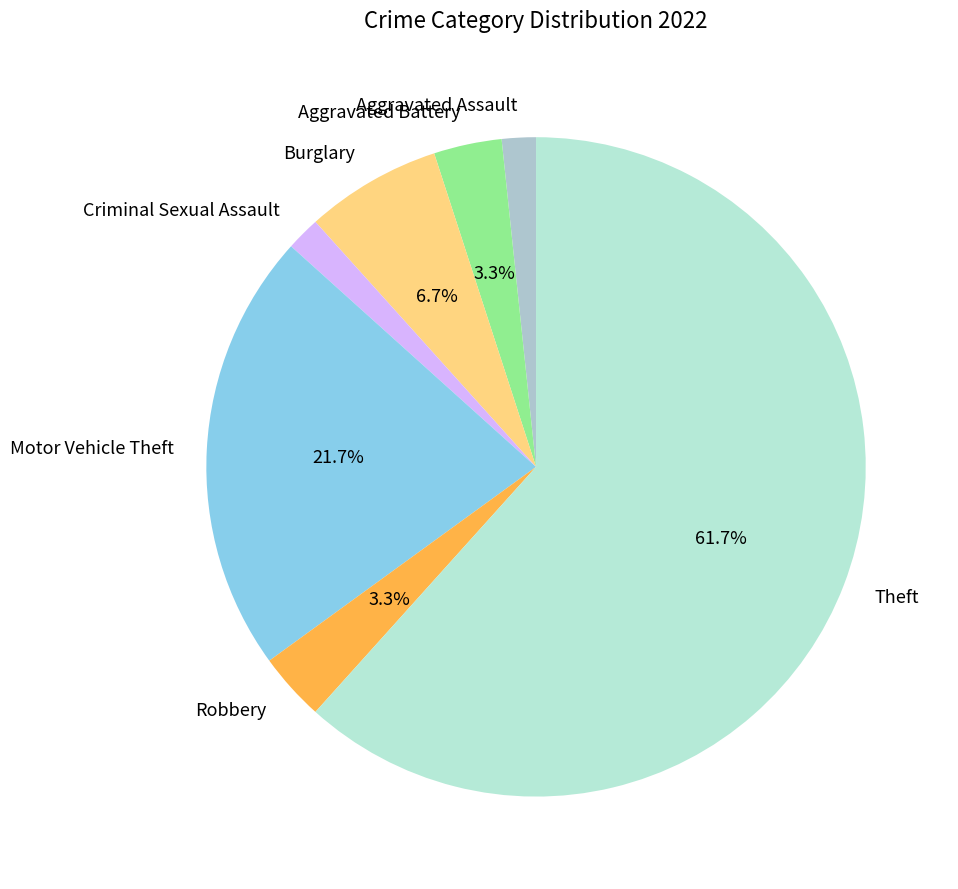

Which has a higher value, Theft or Criminal Sexual Assault?

Theft